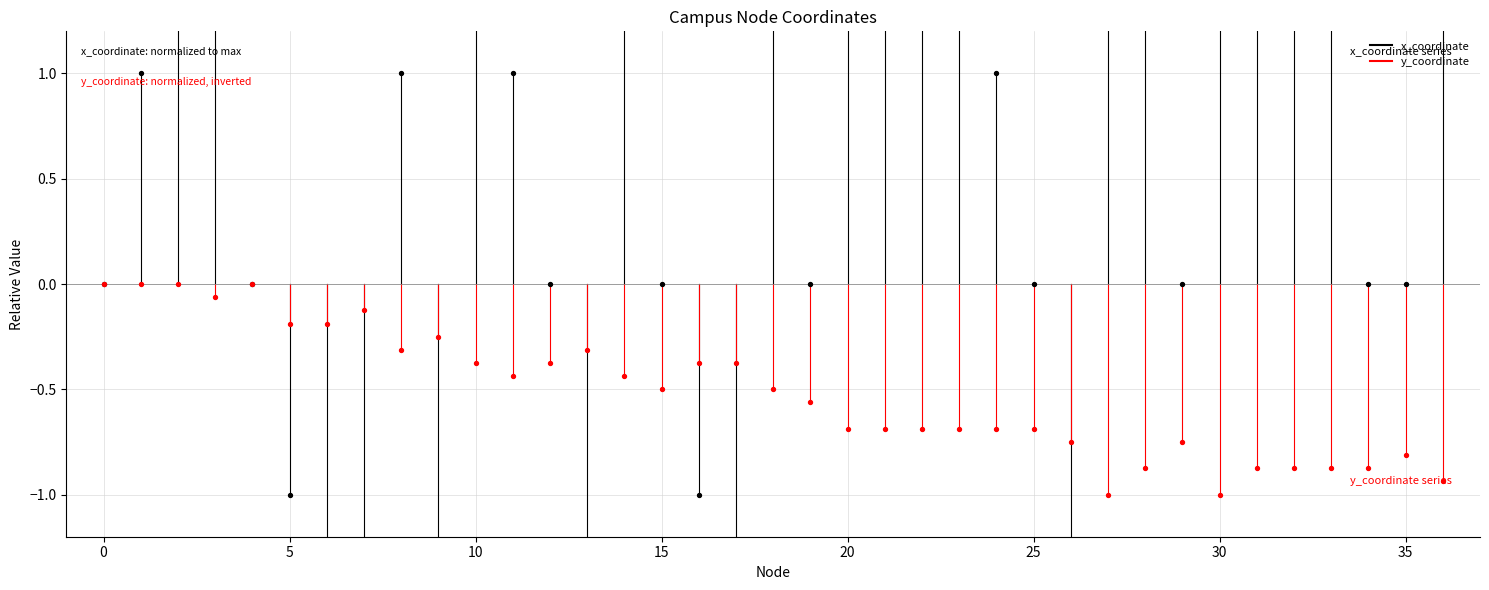

Which series contains the lowest Y value?

x_coordinate